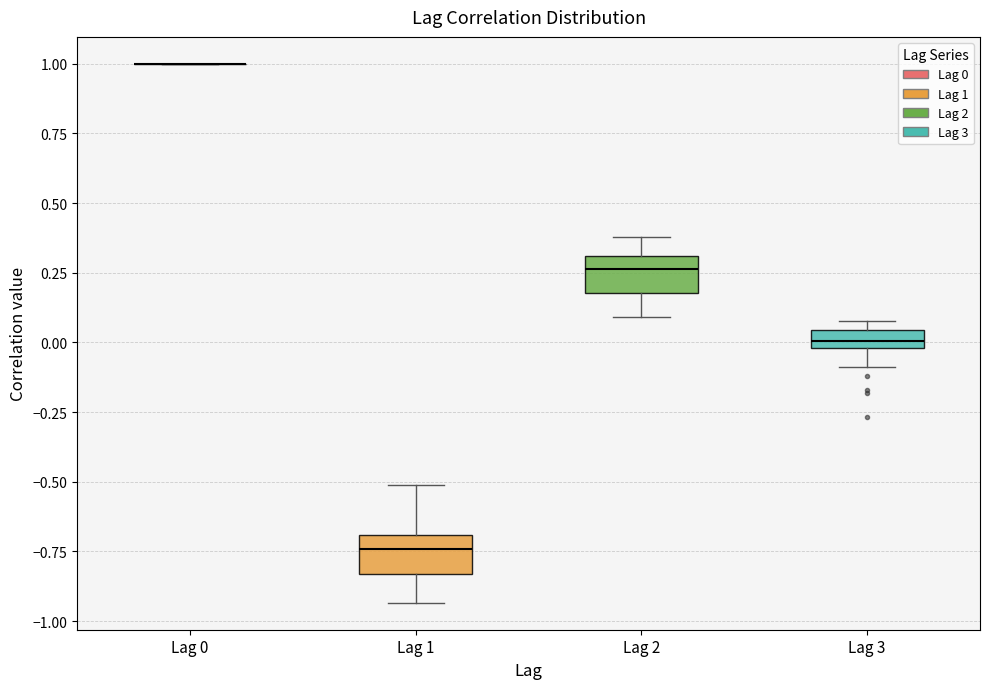

Where does the upper whisker of the box for Lag 1 end on the y-axis? The values are not printed on the chart, so give them approximately, as read against the axis.

-0.50